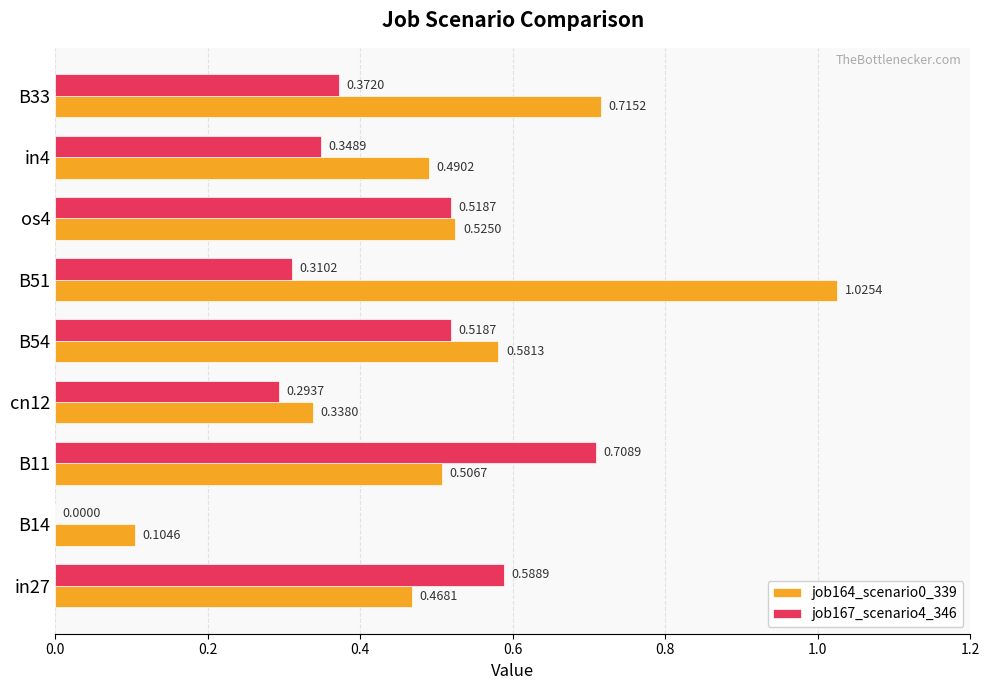

Is the value of job167_scenario4_346 at in4 greater than the value of job164_scenario0_339 at cn12?

Yes